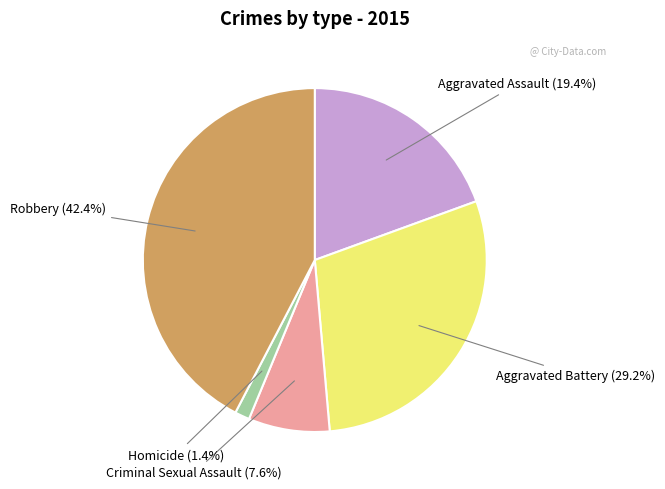

Does any single category account for the majority?

No